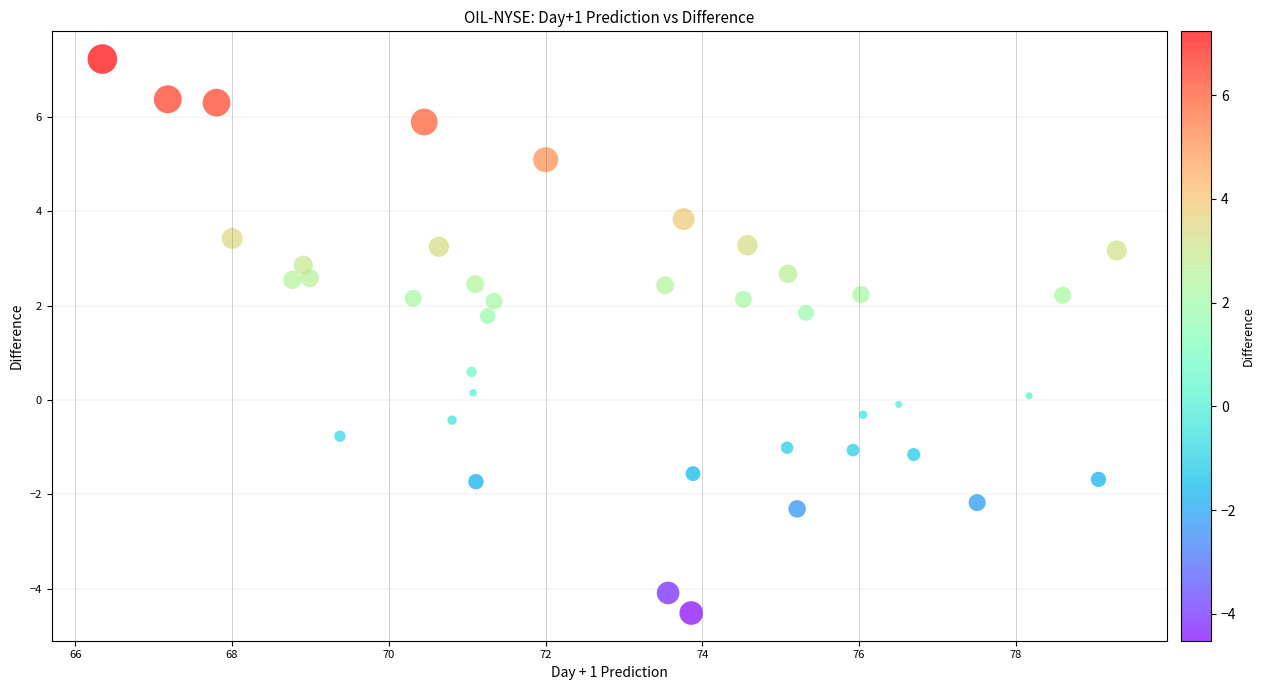

What is the range of Y values (max minus min)?

11.8